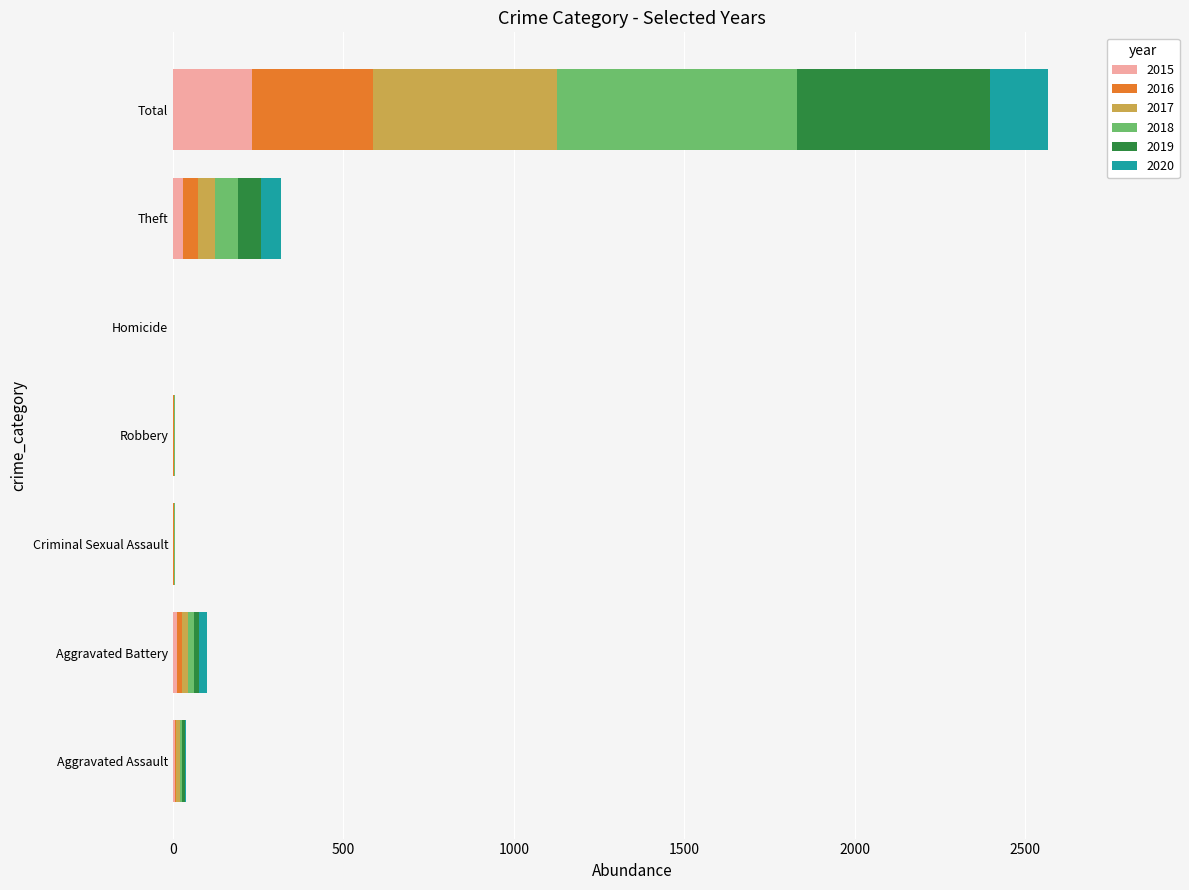

At which category is the sum across all series the highest?

Total